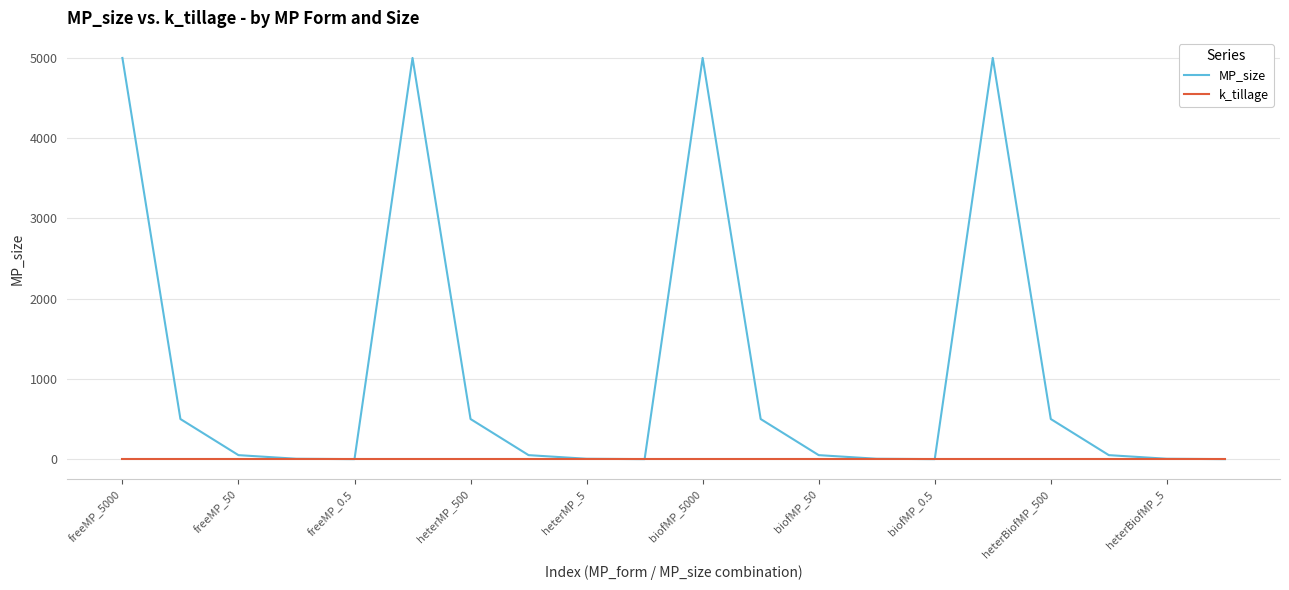

Which series has the widest spread of values?

MP_size